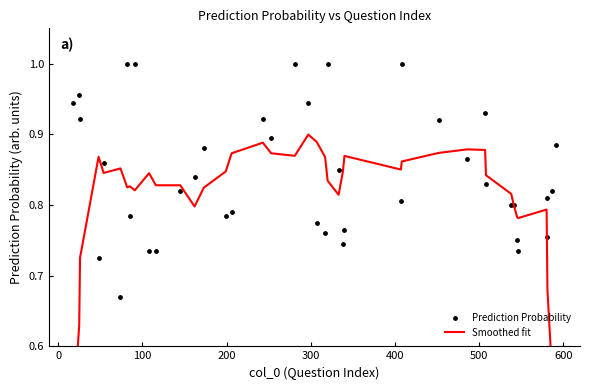

What are all the series names shown in the legend?

Smoothed fit, Prediction Probability